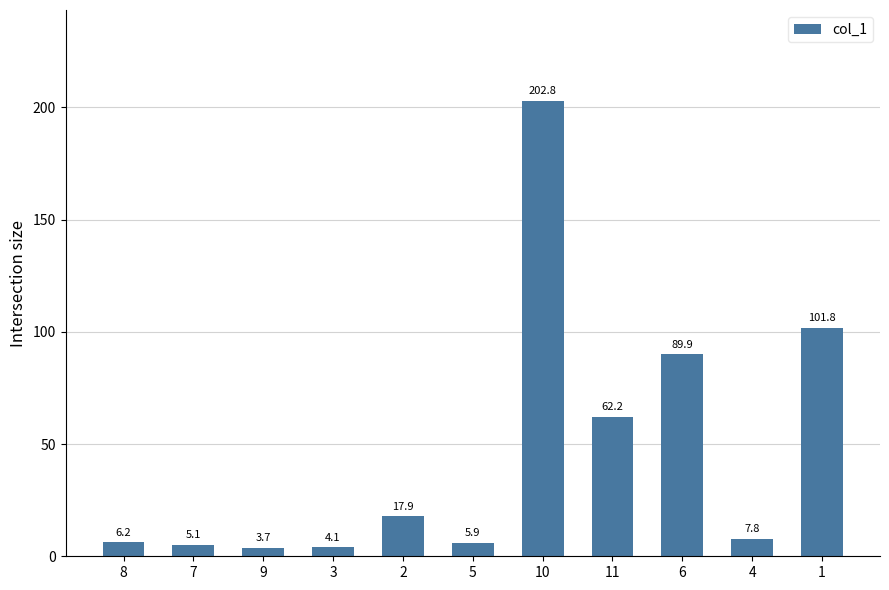

Between 1 and 10, which is larger?

10